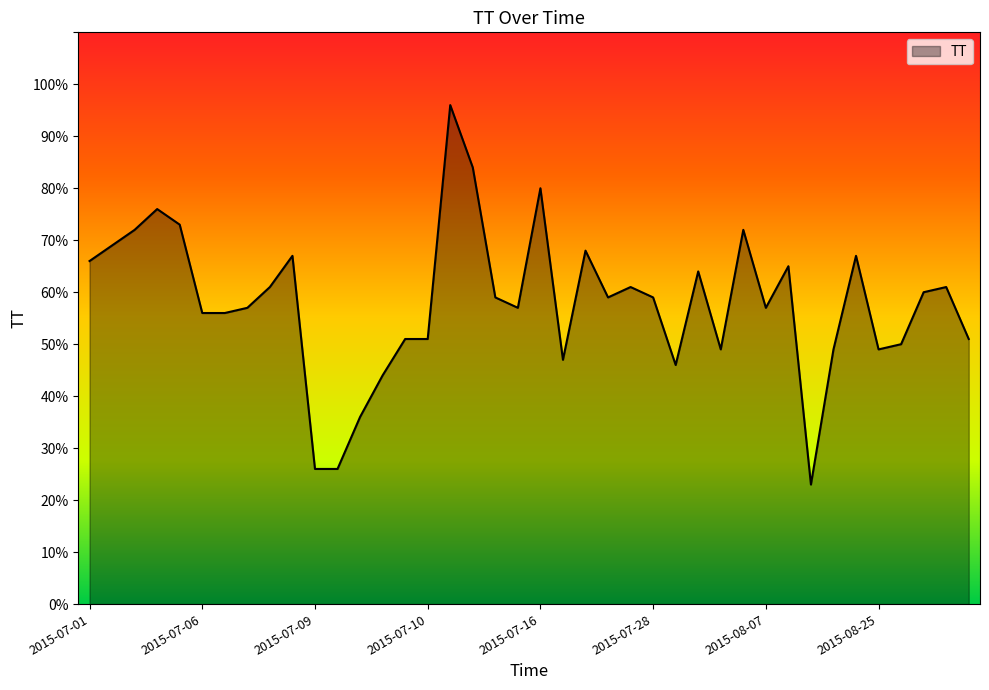

What is the maximum value shown in the chart?

96